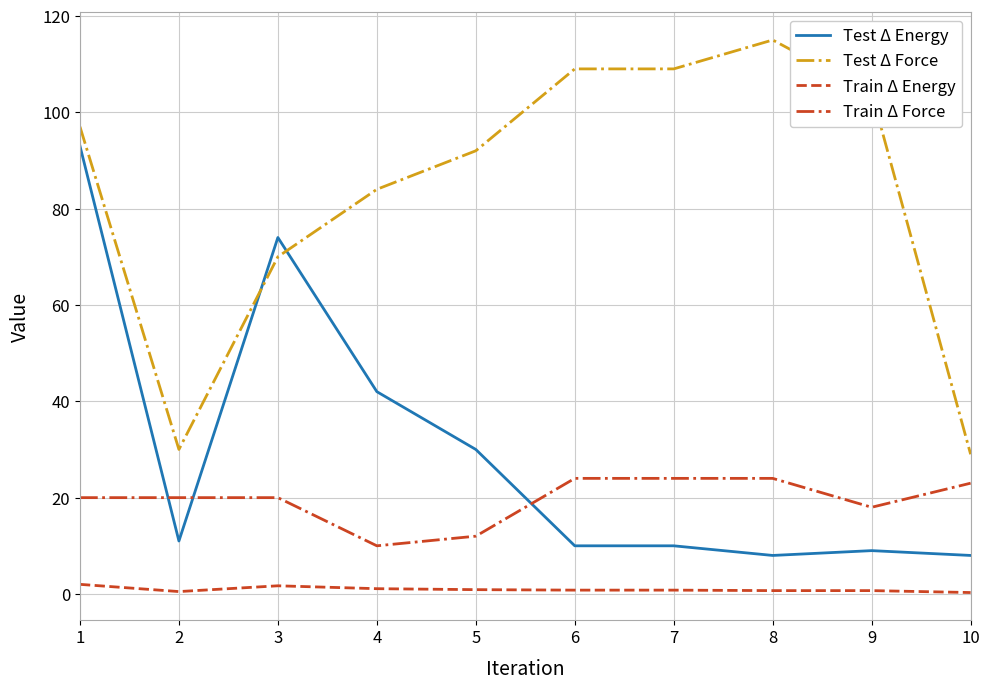

True or false: Train Δ Energy and Train Δ Force cross at least once.

False